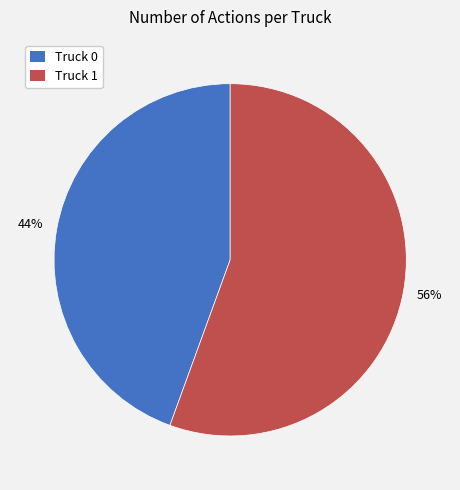

What is the ratio of the value at Truck 0 to the value at Truck 1?

0.8